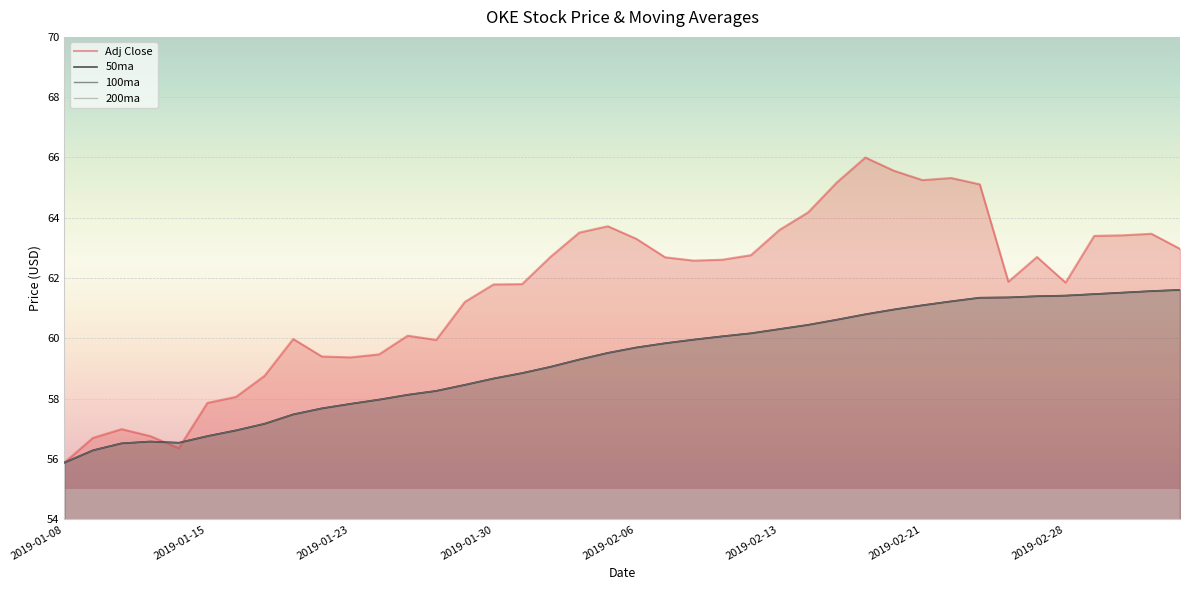

What is the minimum value for 200ma?

55.9